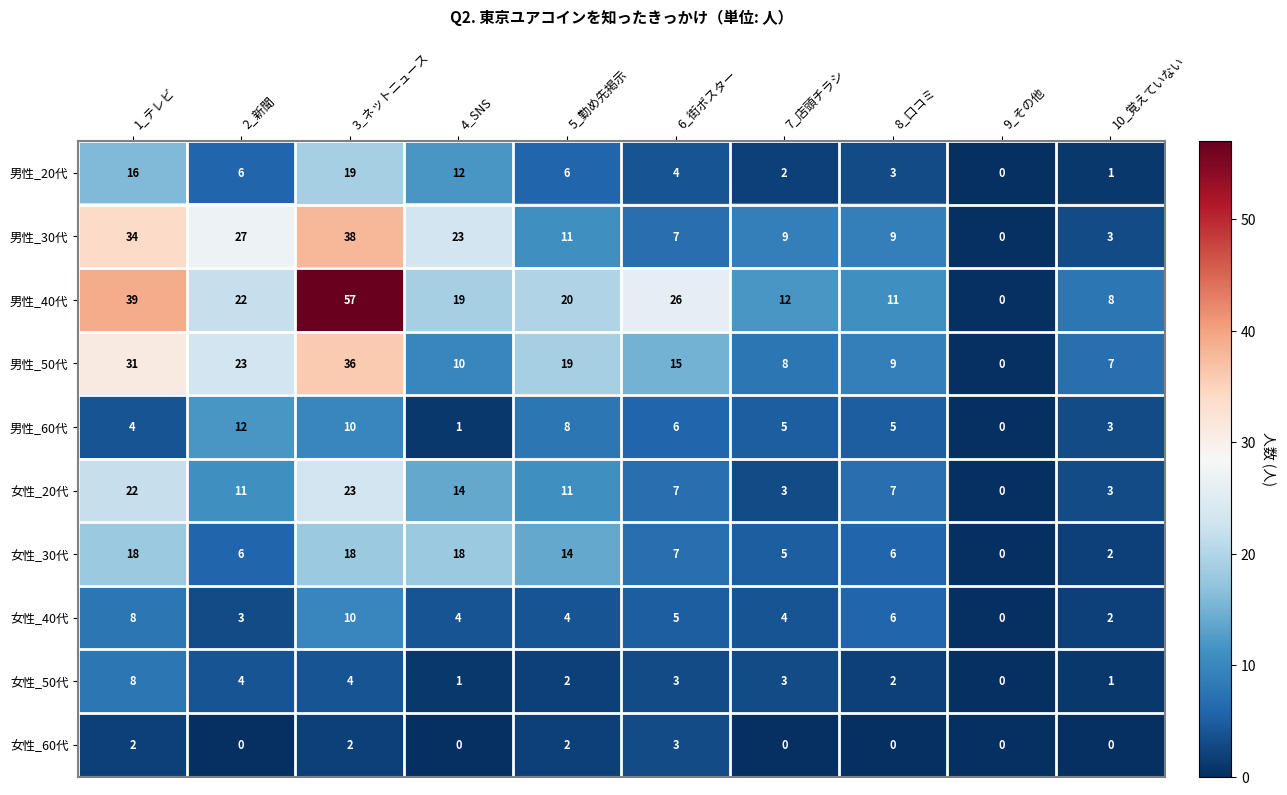

How many values in 女性_20代 are above zero?

9